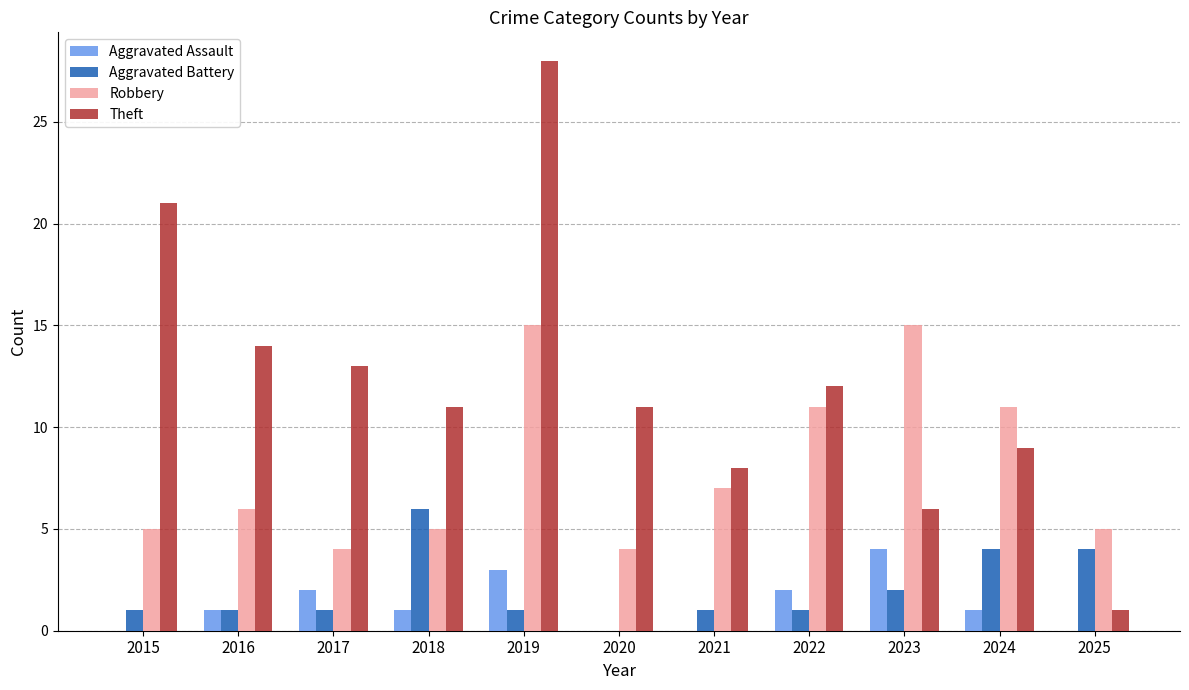

The Theft series shows 1 at 2023. True or false?

False